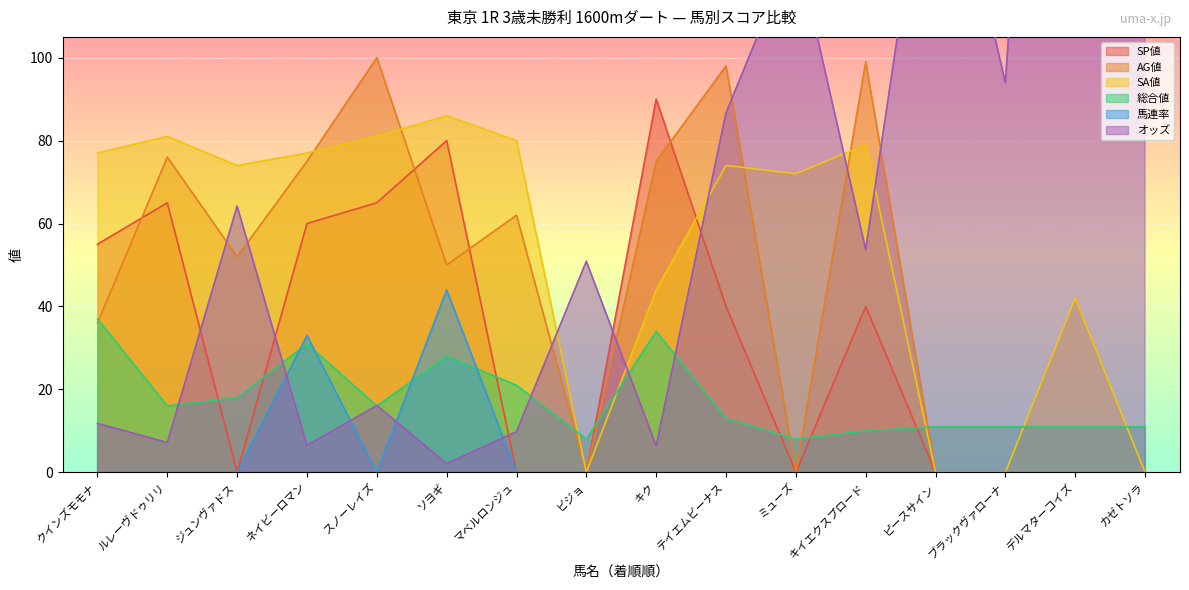

True or false: 馬連率 and AG値 cross at least once.

False